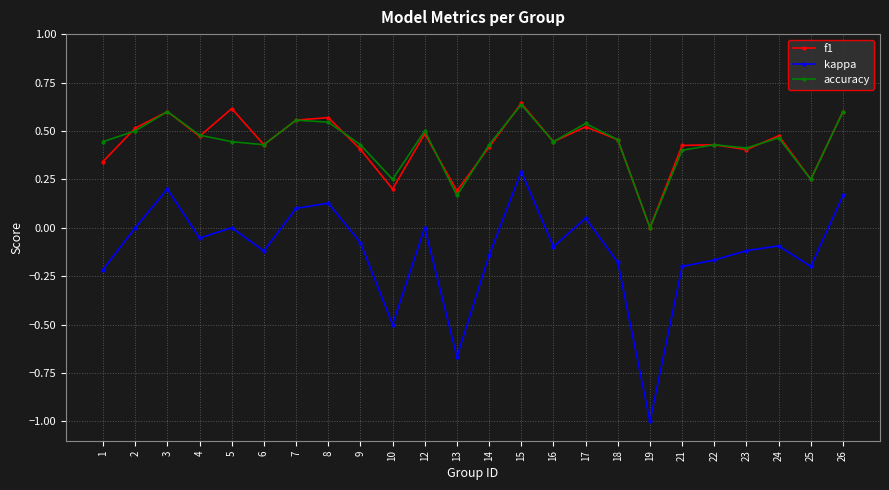

What is the total value across all series at 18?

0.7